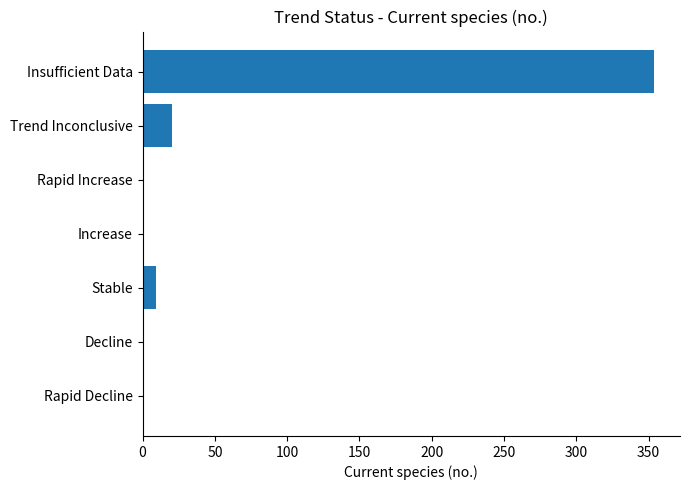

Where is the data nearest to the value 177?

Trend Inconclusive